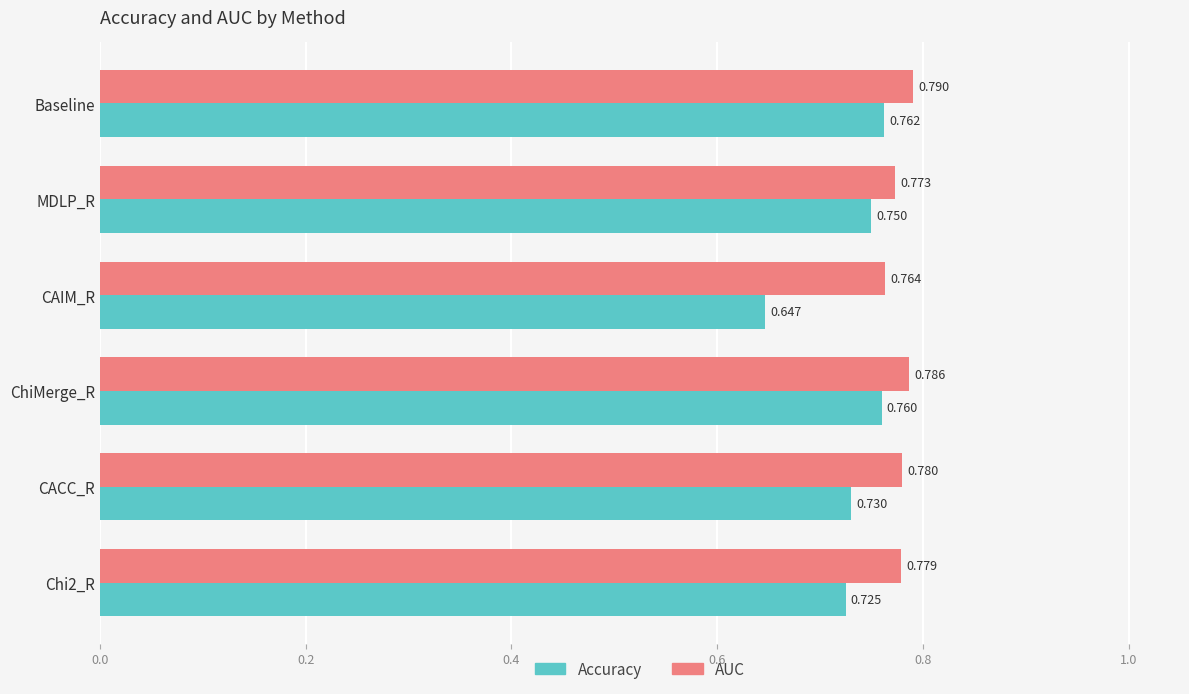

List the series in order of their overall mean, highest first.

AUC, Accuracy